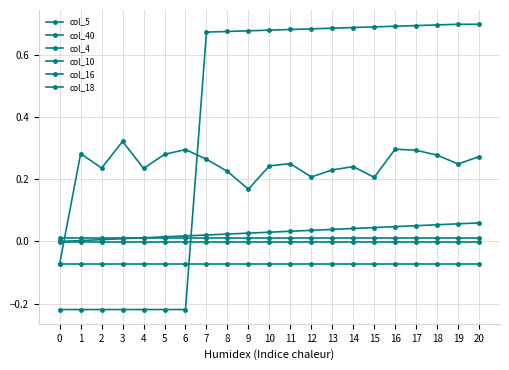

At how many categories does at least one series exceed 0?

21